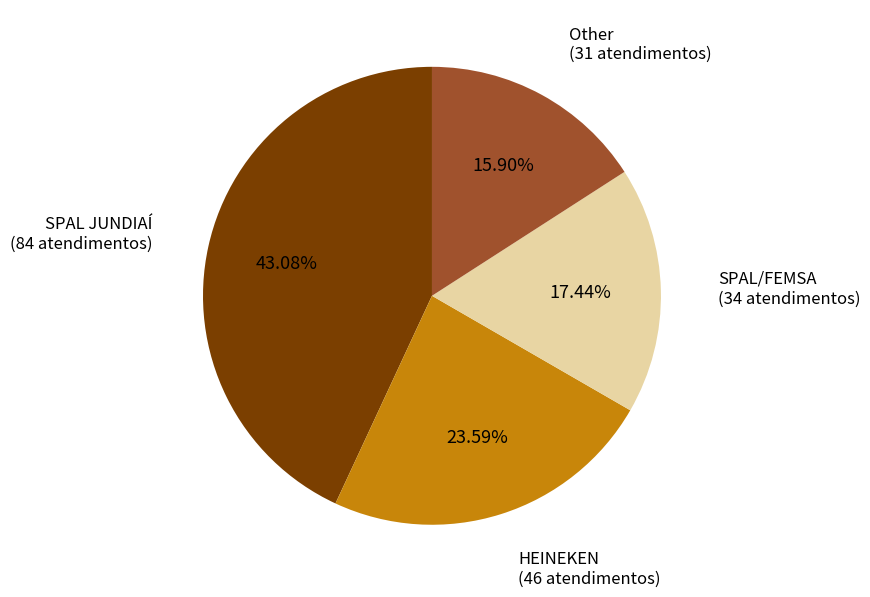

Is there a majority slice in this chart?

No